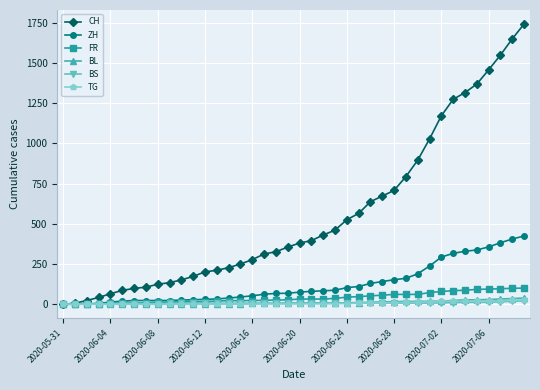

Which series has the largest total across all categories?

CH